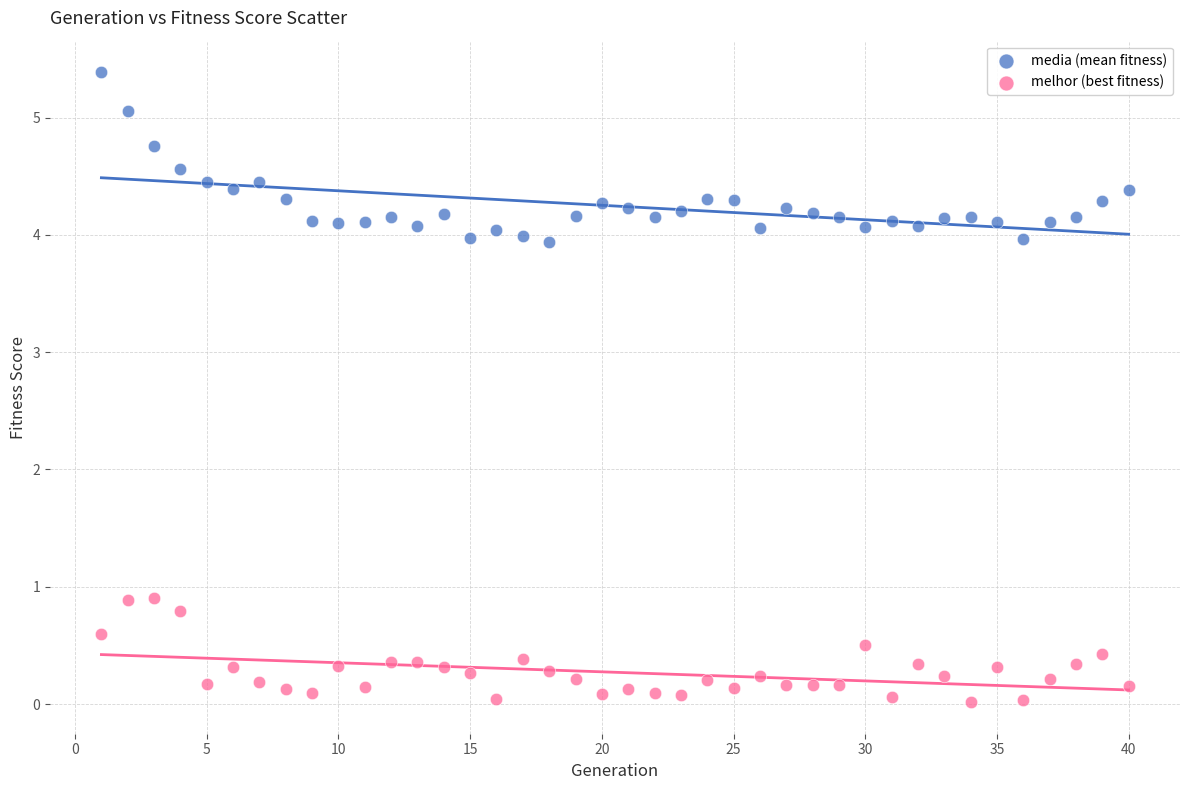

Which series contains the highest Y value?

media (mean fitness)